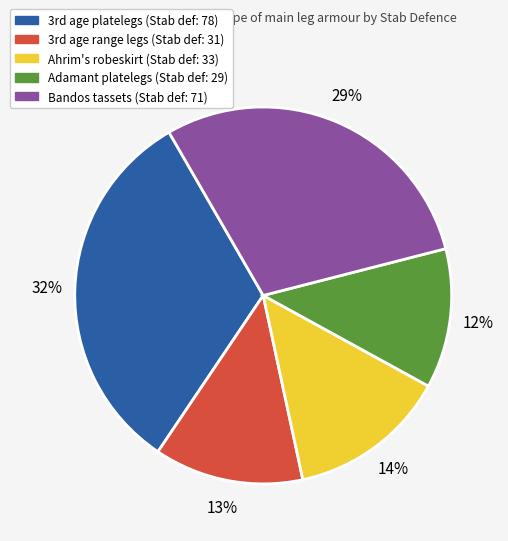

How many slices are in this pie chart?

5